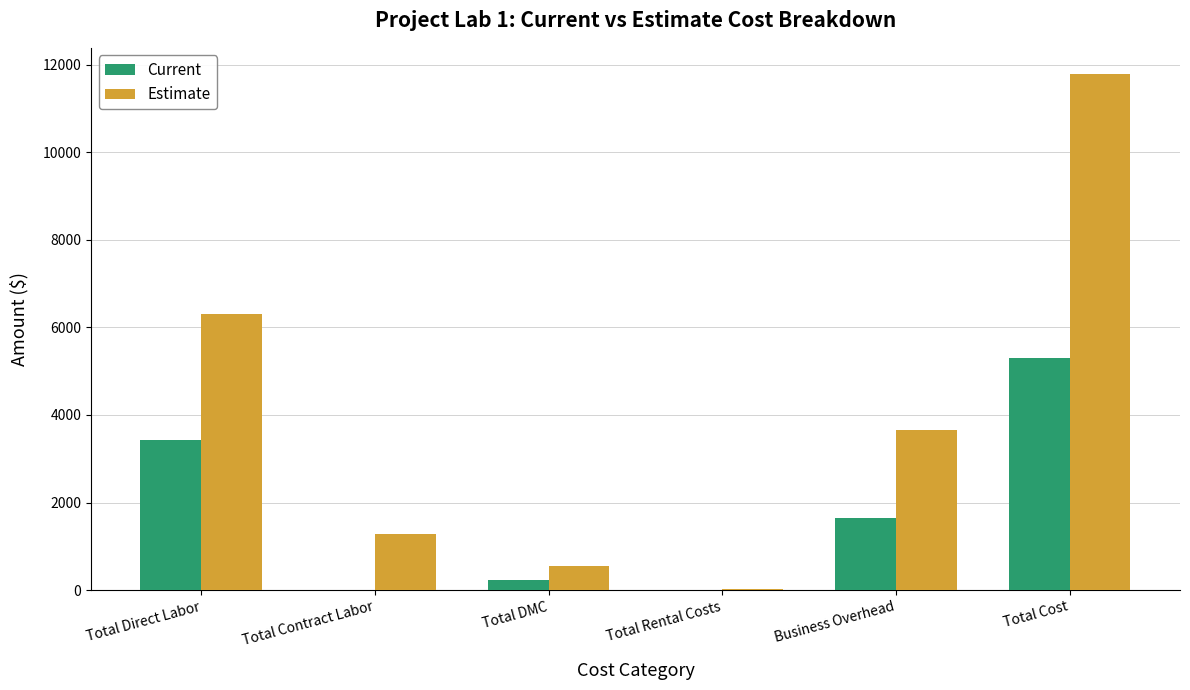

Which series has the largest total across all categories?

Estimate